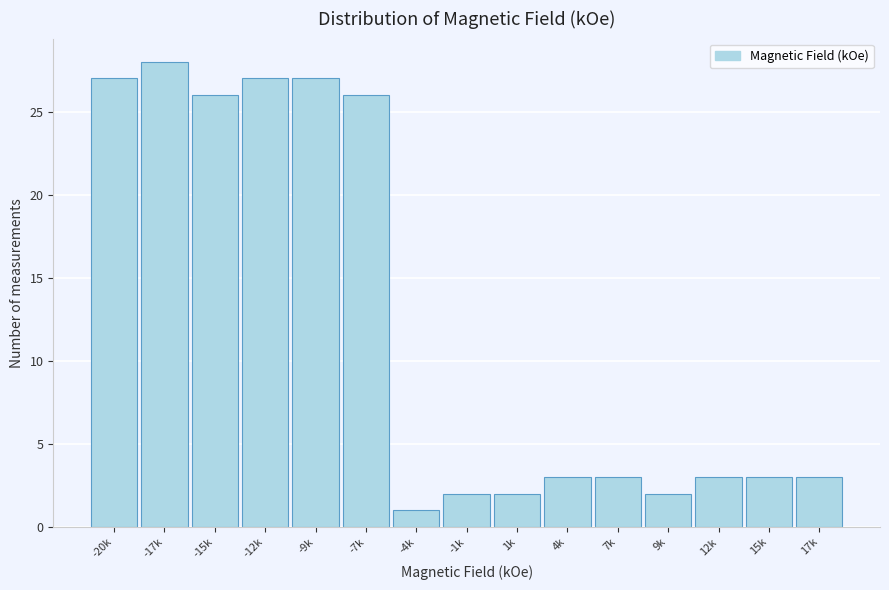

Reading left to right, list all the values displayed in this chart.

-20k=27	-17k=28	-15k=26	-12k=27	-9k=27	-7k=26	-4k=1	-1k=2	1k=2	4k=3	7k=3	9k=2	12k=3	15k=3	17k=3